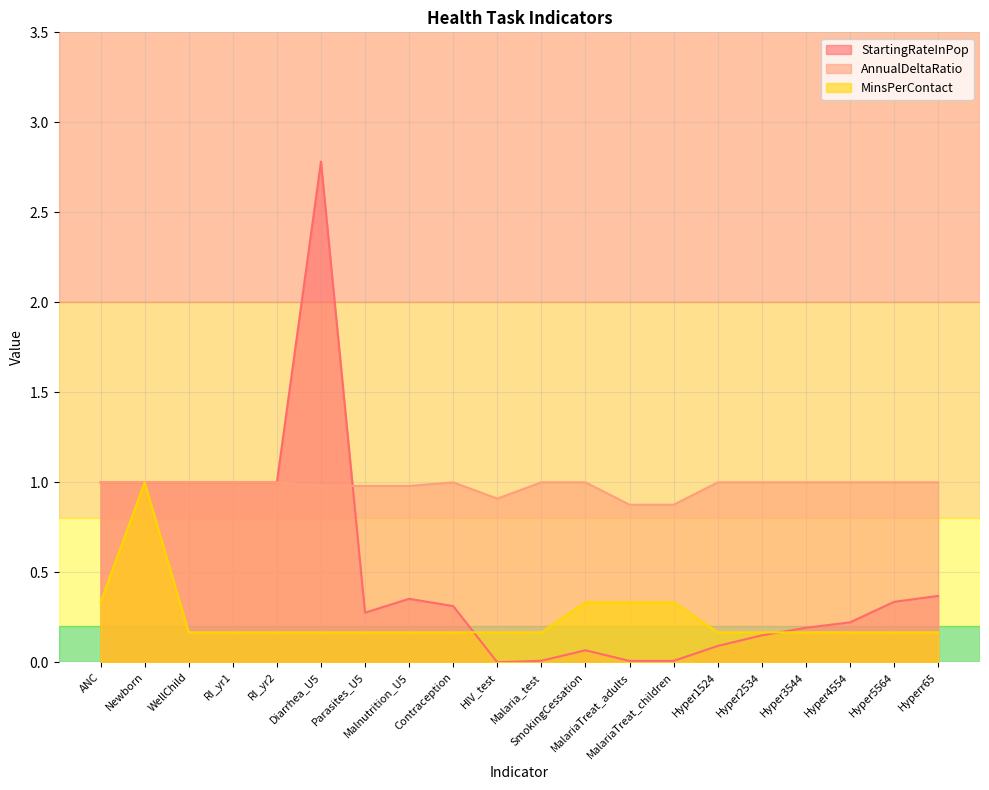

Is the value of MinsPerContact at Hyperr65 greater than the value of StartingRateInPop at Hyper5564?

No